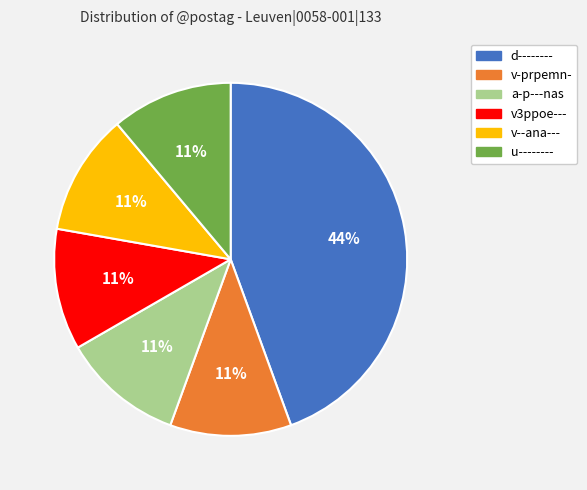

What is the ratio of the value at d-------- to the value at v3ppoe---?

4.0